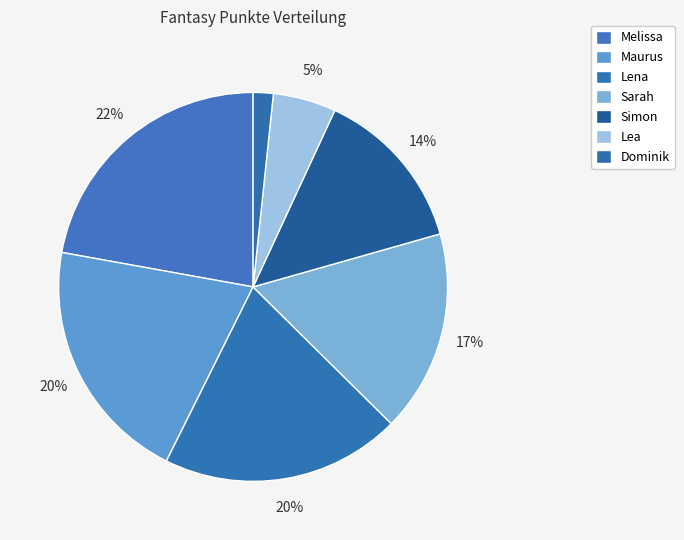

Count the number of slices in the pie.

7